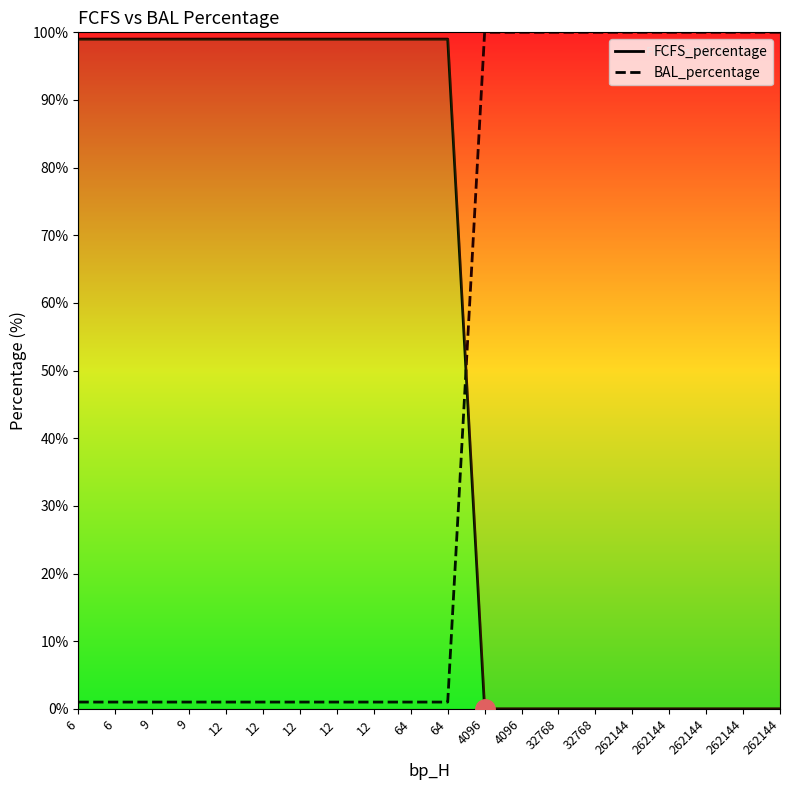

Reading left to right, what are all the values shown in this chart?

FCFS_percentage: 6=99	6=99	9=99	9=99	12=99	12=99	12=99	12=99	12=99	64=99	64=99	4096=0	4096=0	32768=0	32768=0	262144=0	262144=0	262144=0	262144=0	262144=0
BAL_percentage: 6=1	6=1	9=1	9=1	12=1	12=1	12=1	12=1	12=1	64=1	64=1	4096=100	4096=100	32768=100	32768=100	262144=100	262144=100	262144=100	262144=100	262144=100